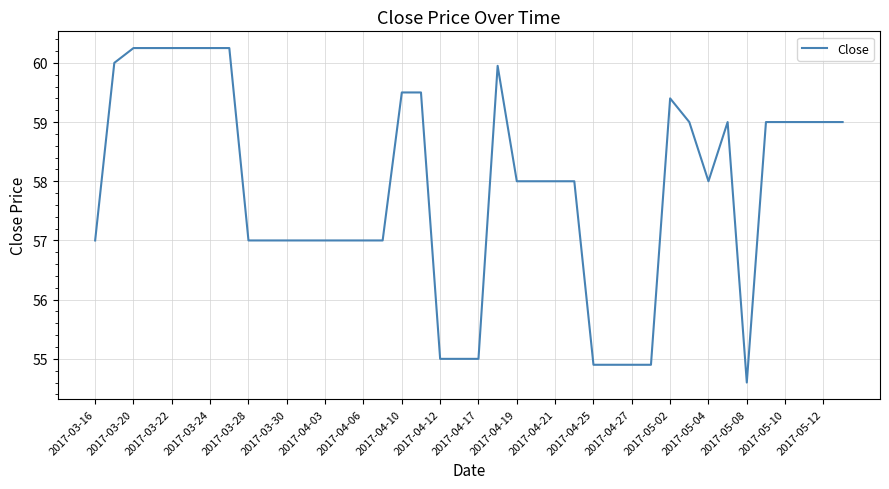

What is the difference between the maximum and second lowest values?

5.3